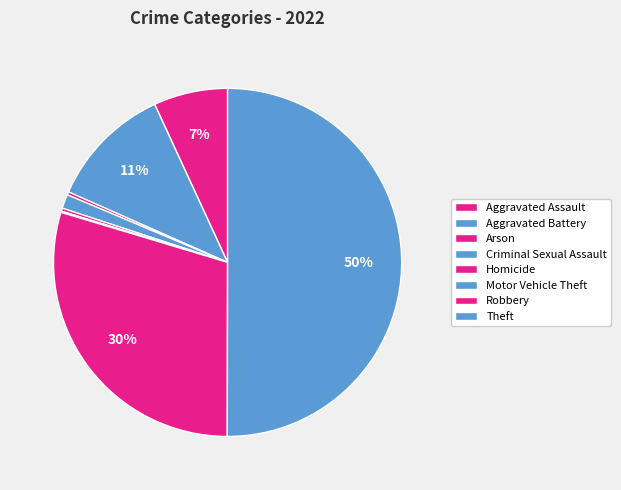

Which category has the biggest portion of the pie?

Theft